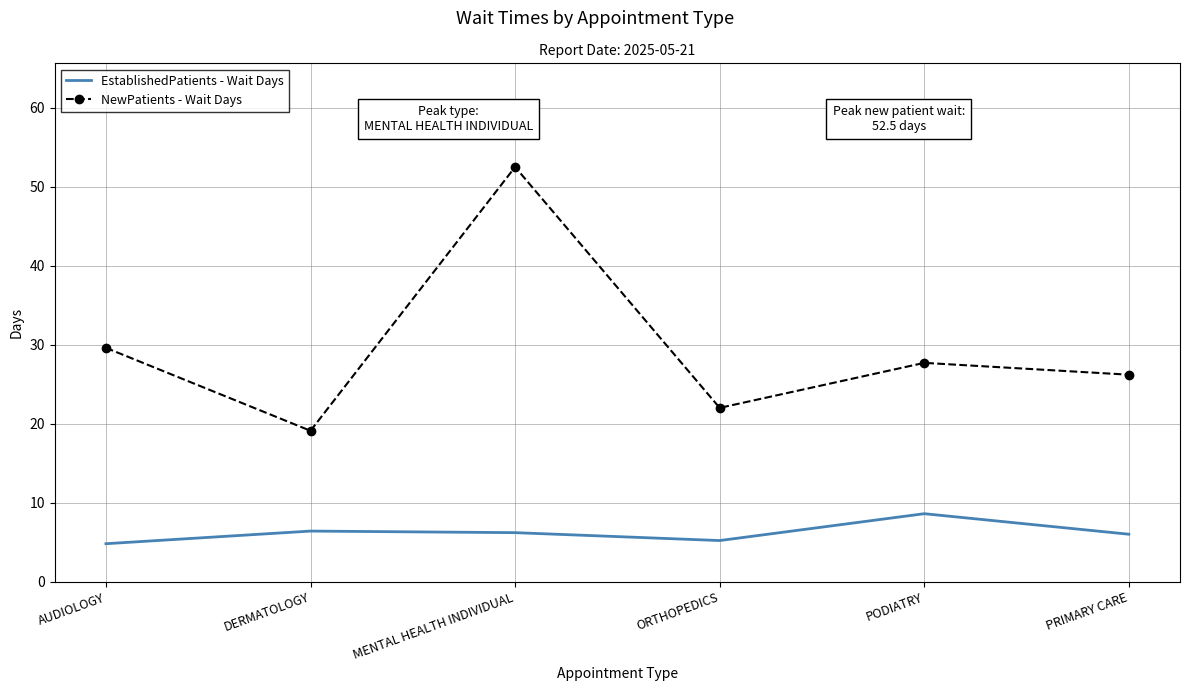

The value of NewPatients - Wait Days at PRIMARY CARE is 26.2. True or false?

True